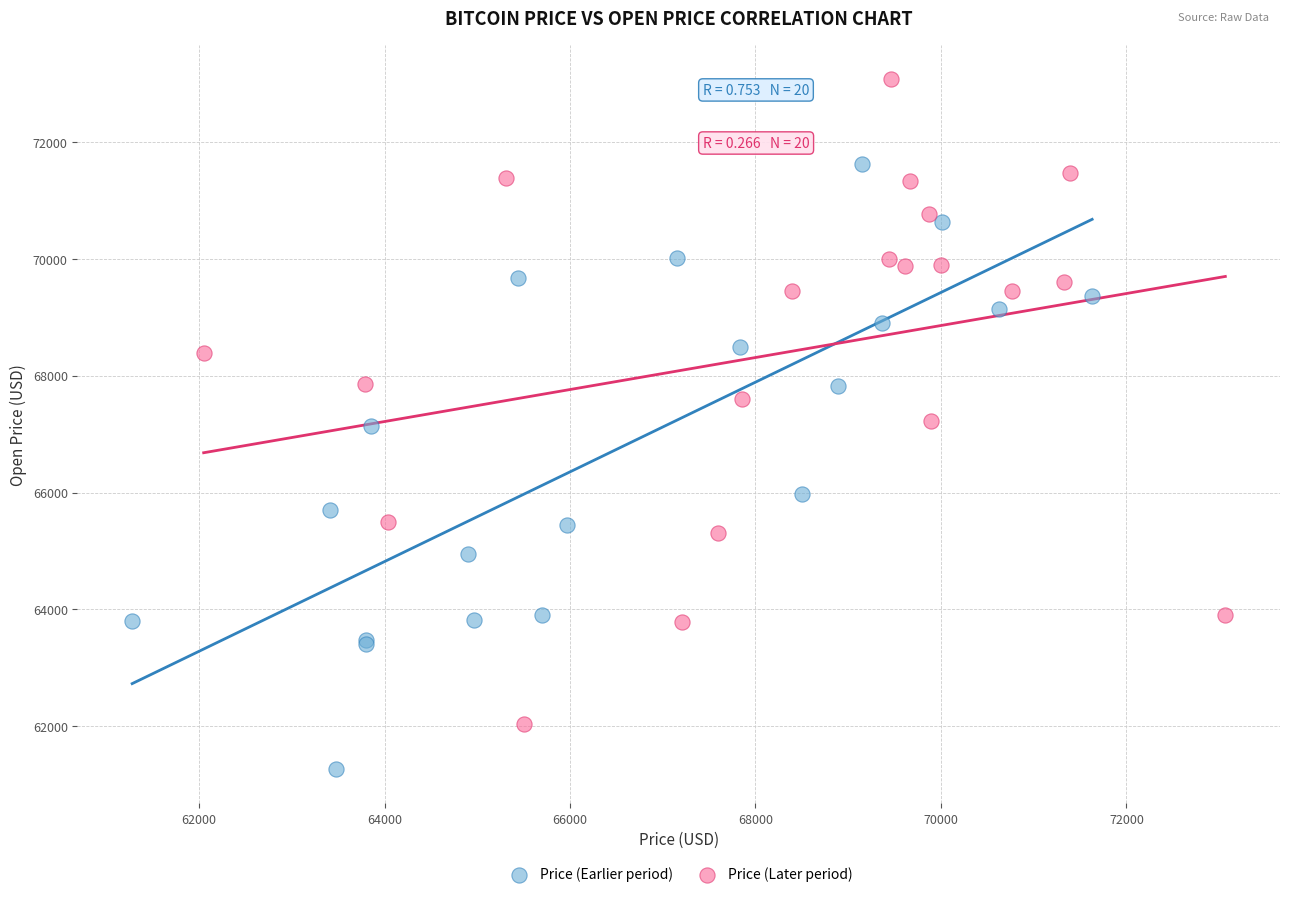

Which series reaches the minimum Y coordinate?

Price (Earlier period)